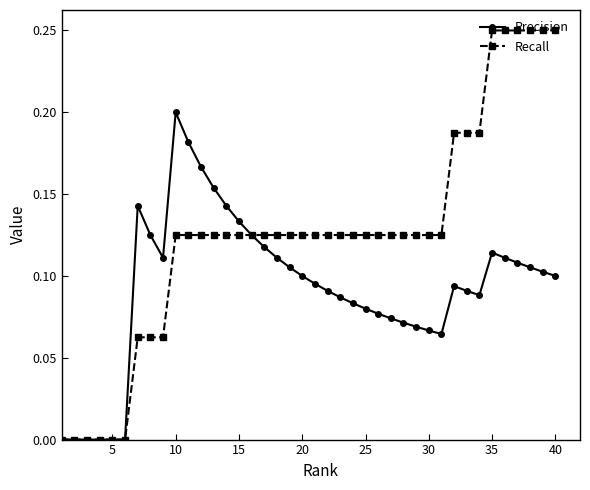

List the series in order of their peak value, highest first.

Recall, Precision